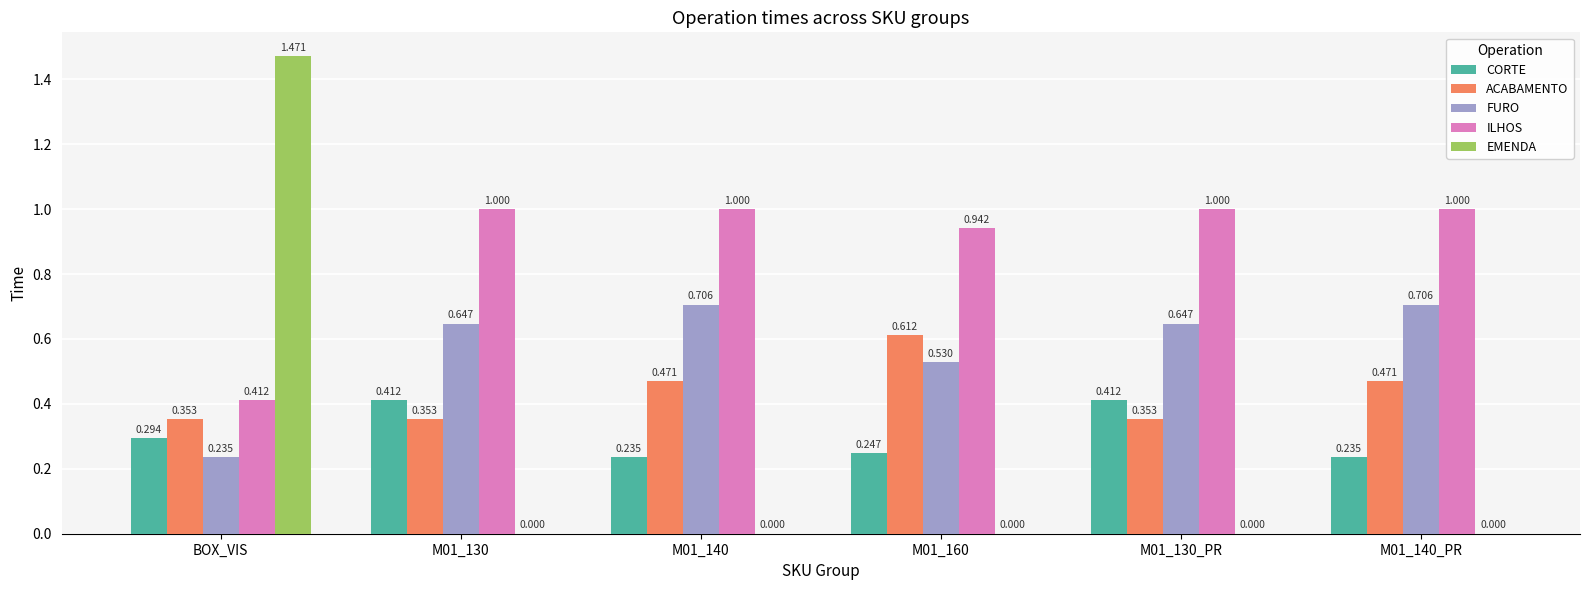

Between M01_130_PR and M01_140_PR, which series saw the biggest shift?

CORTE